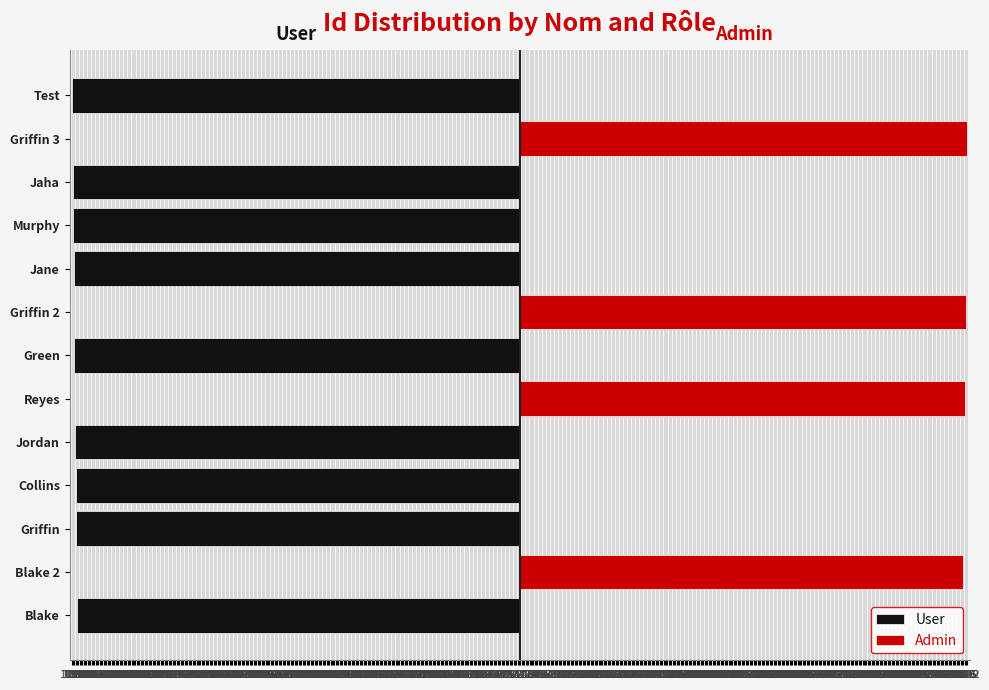

How many distinct data groups are displayed?

2